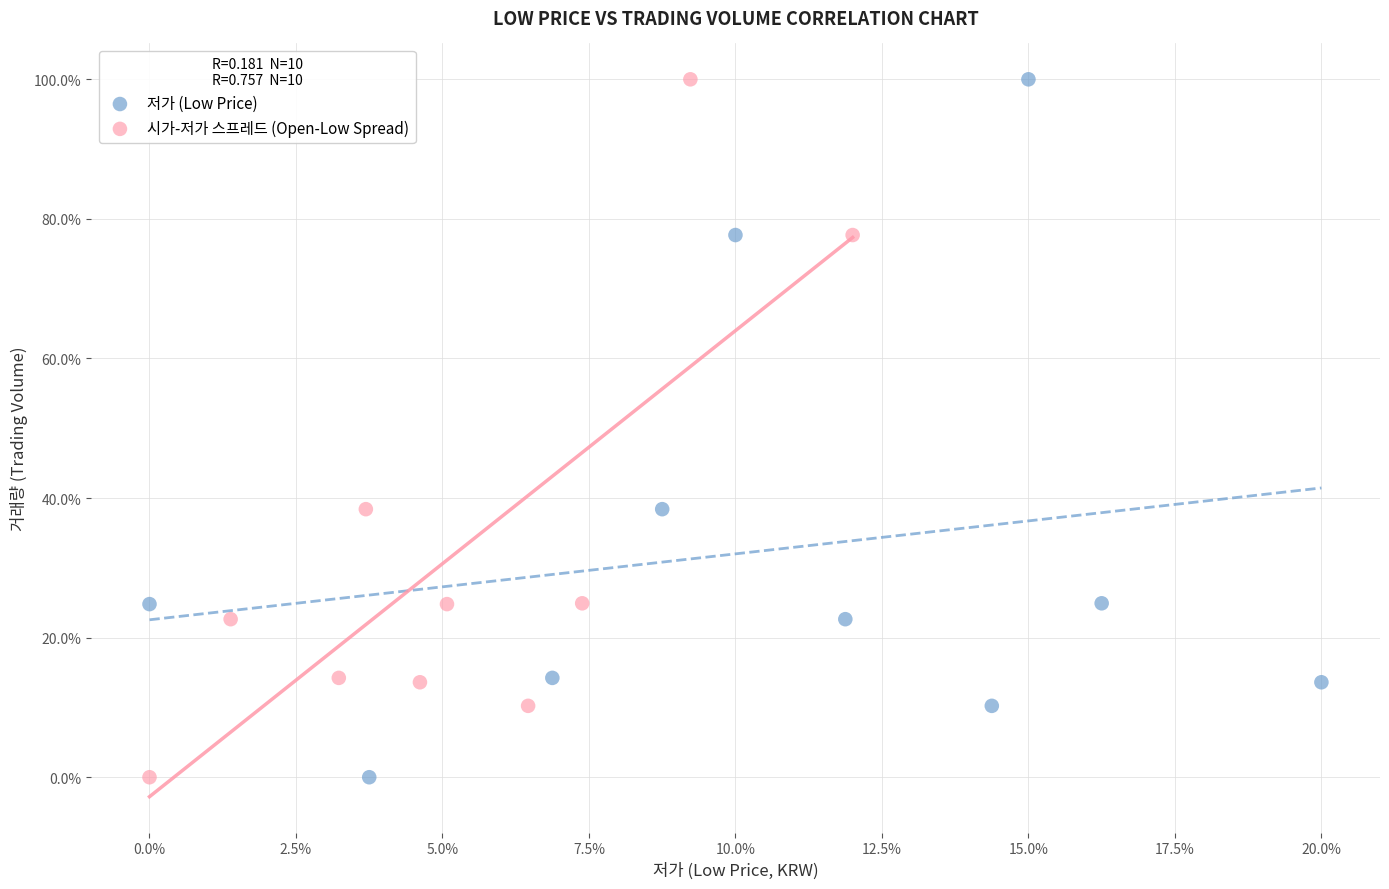

What are all the series names shown in the legend?

저가 (Low Price), 시가-저가 스프레드 (Open-Low Spread)